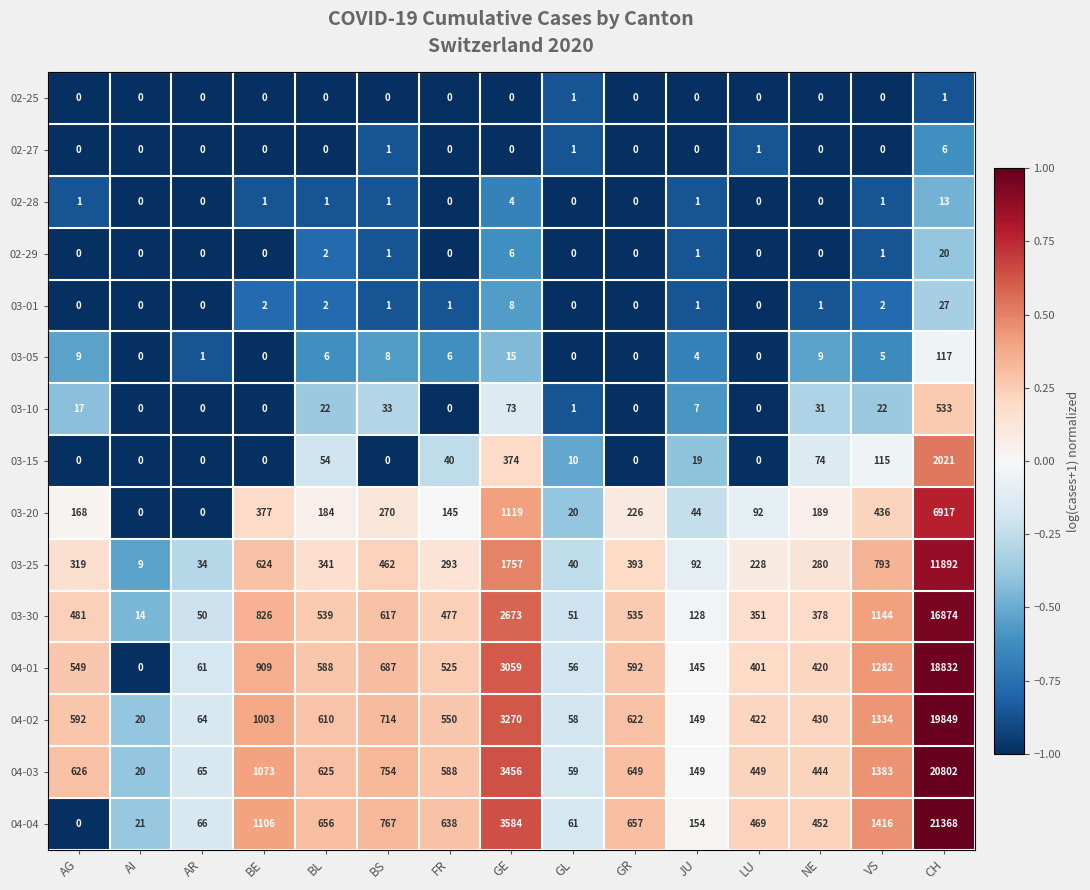

Read the 04-02 value at GE, to the nearest 100.

3300